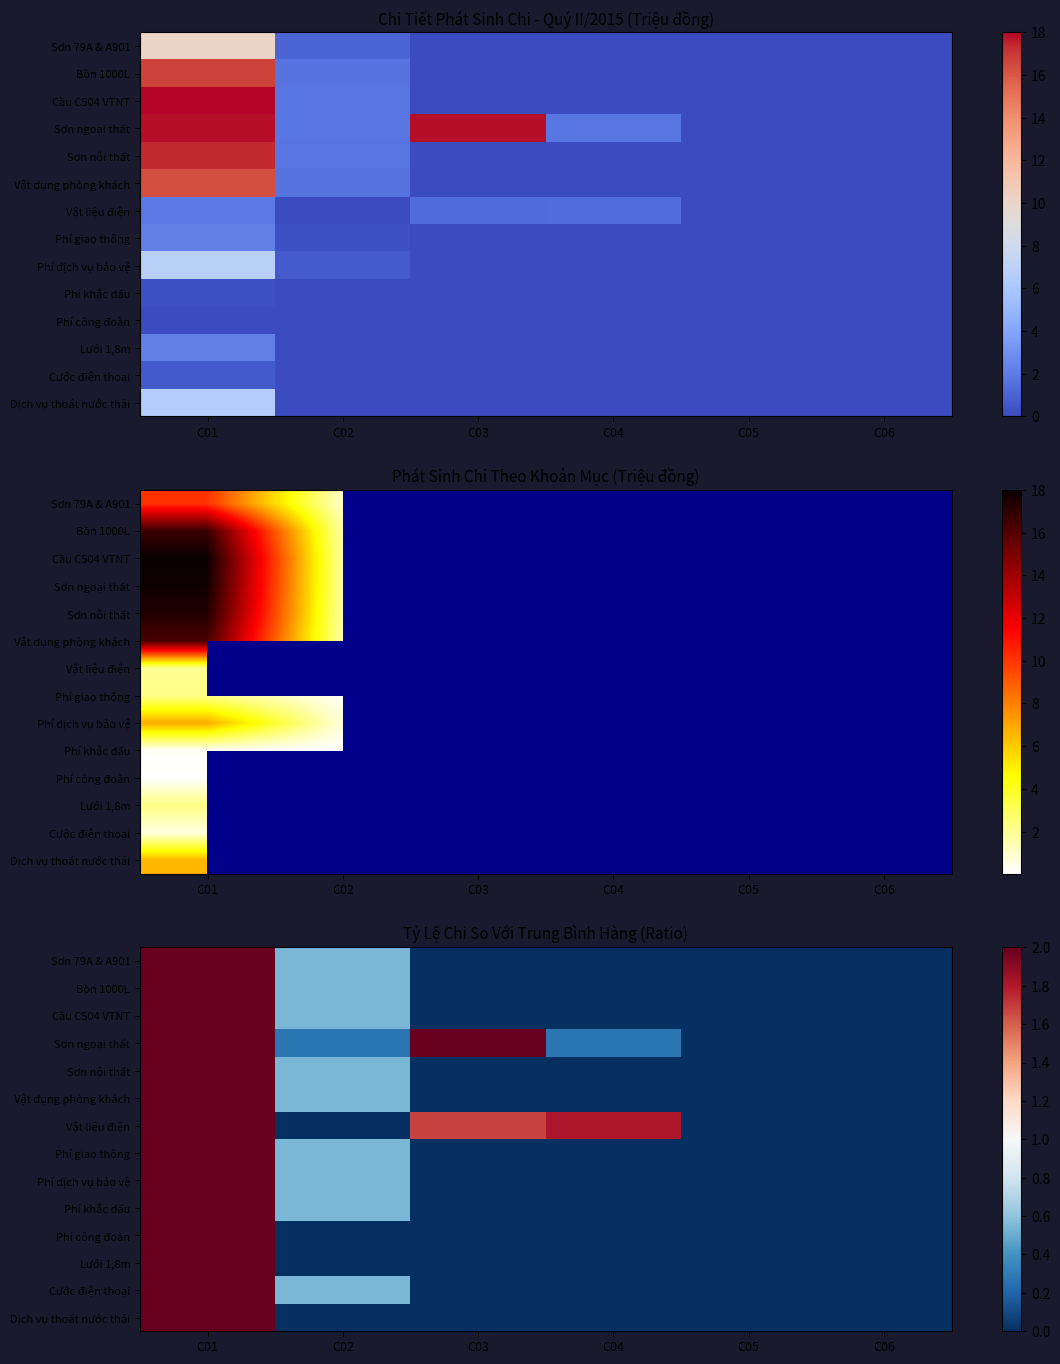

What is the total value across all series at C04?

2.1